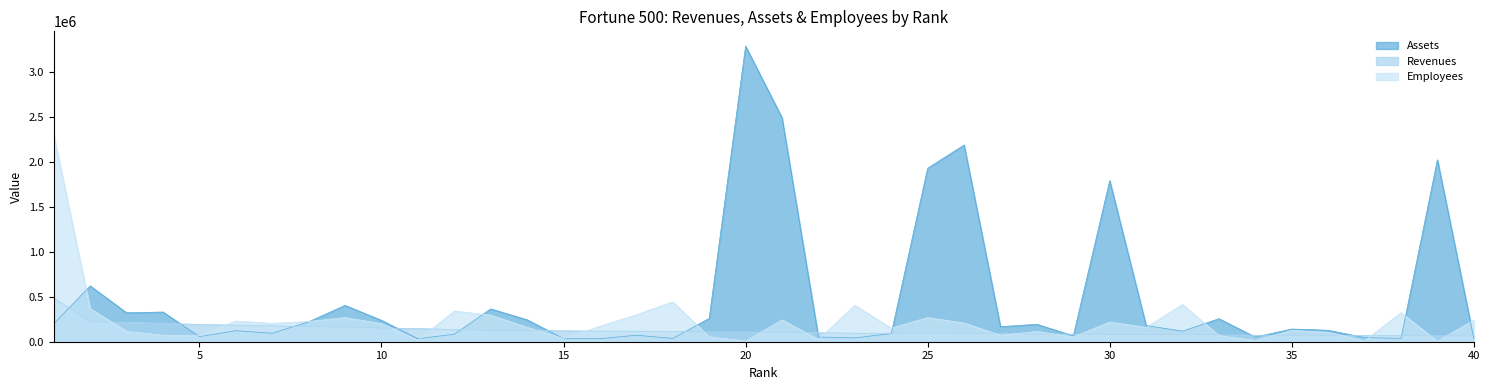

Count the number of data series in this chart.

3